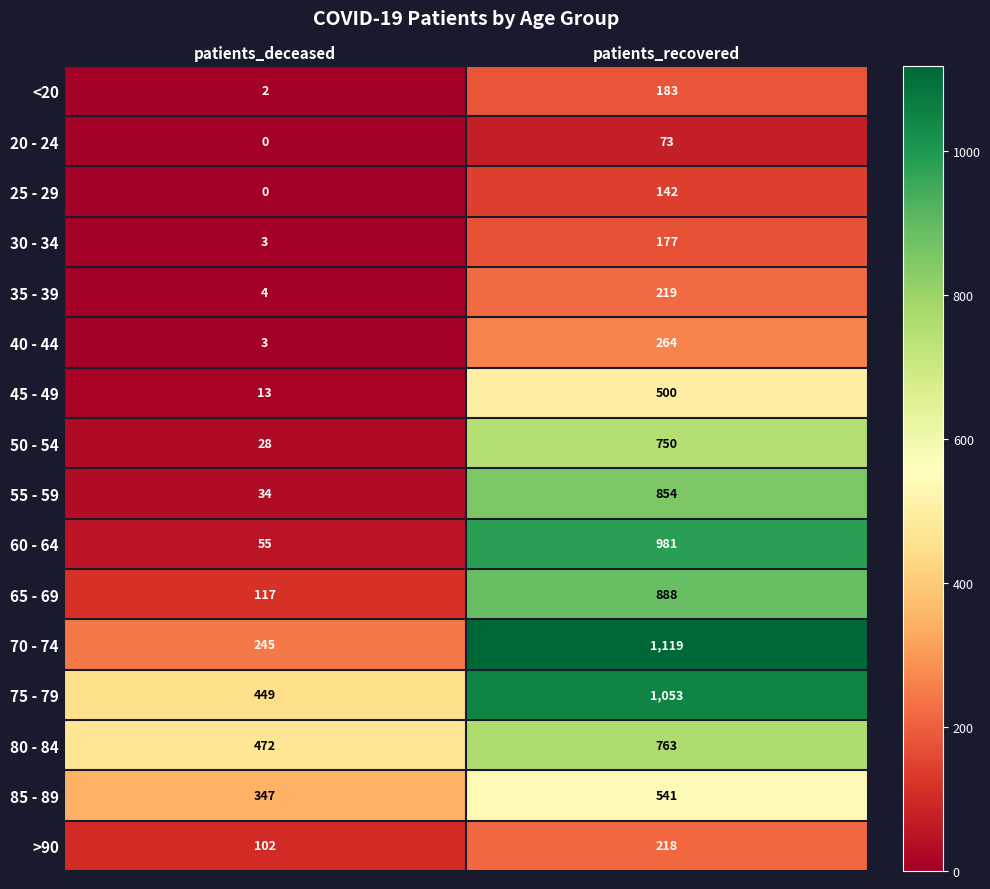

At which category is the sum across all series the highest?

patients_recovered